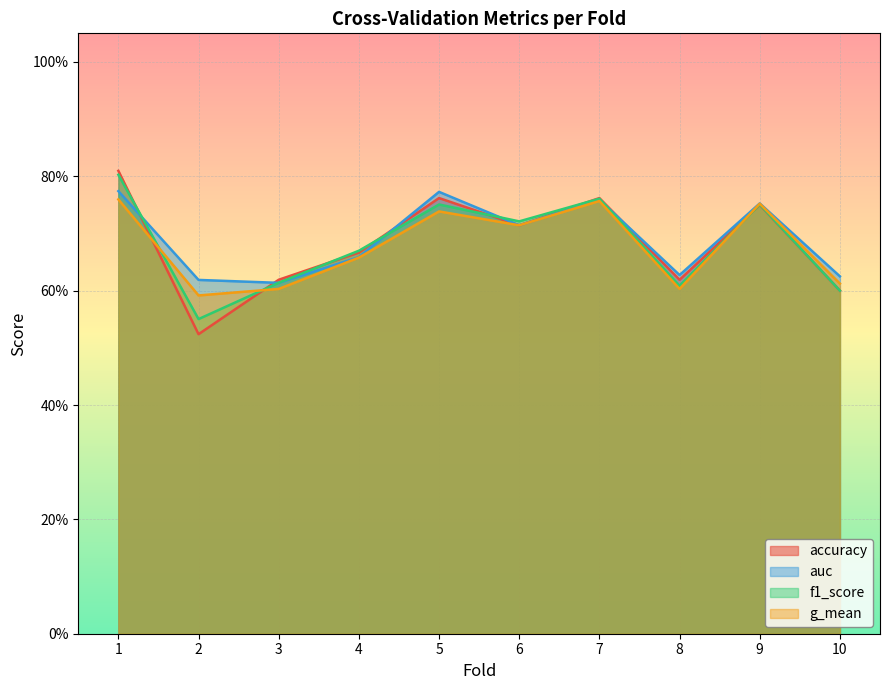

List the series in order of their peak value, highest first.

accuracy, f1_score, auc, g_mean